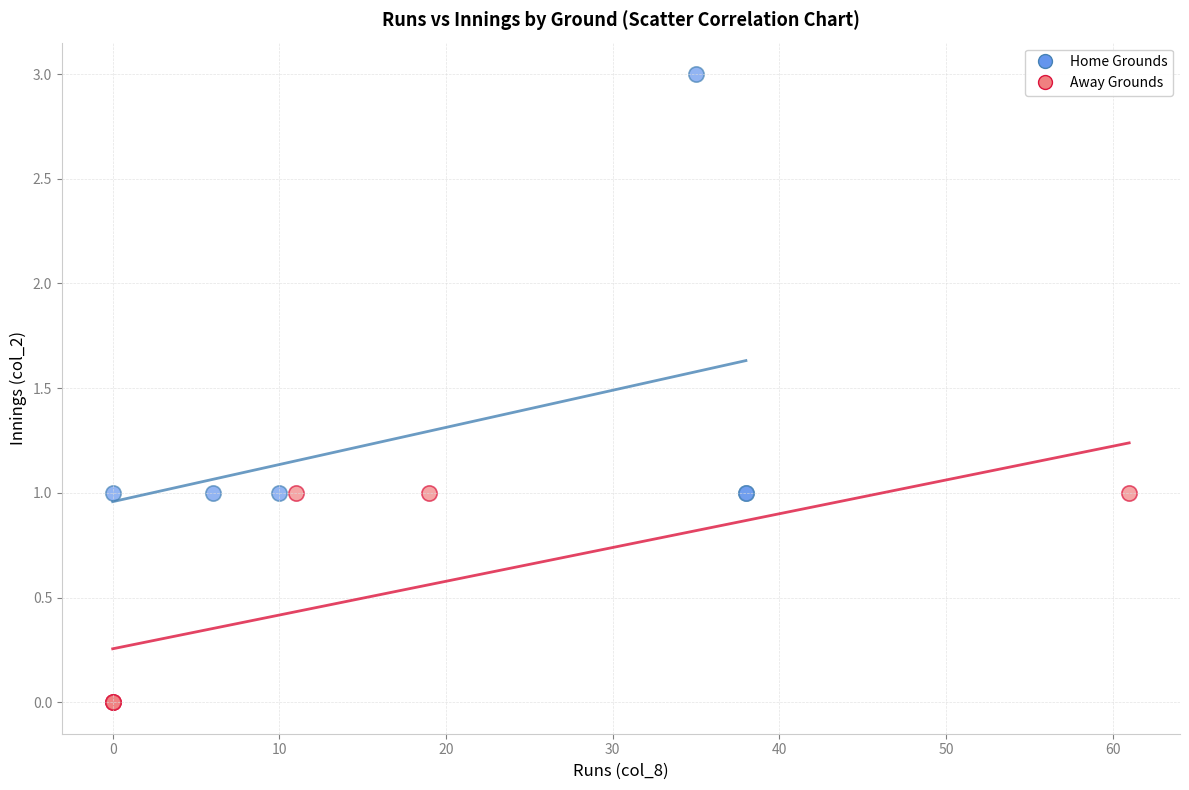

Which series reaches the minimum Y coordinate?

Away Grounds